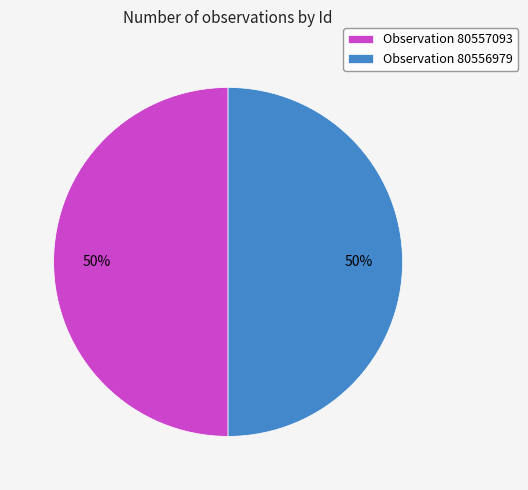

To the nearest percent, what portion does Observation 80556979 represent?

50%